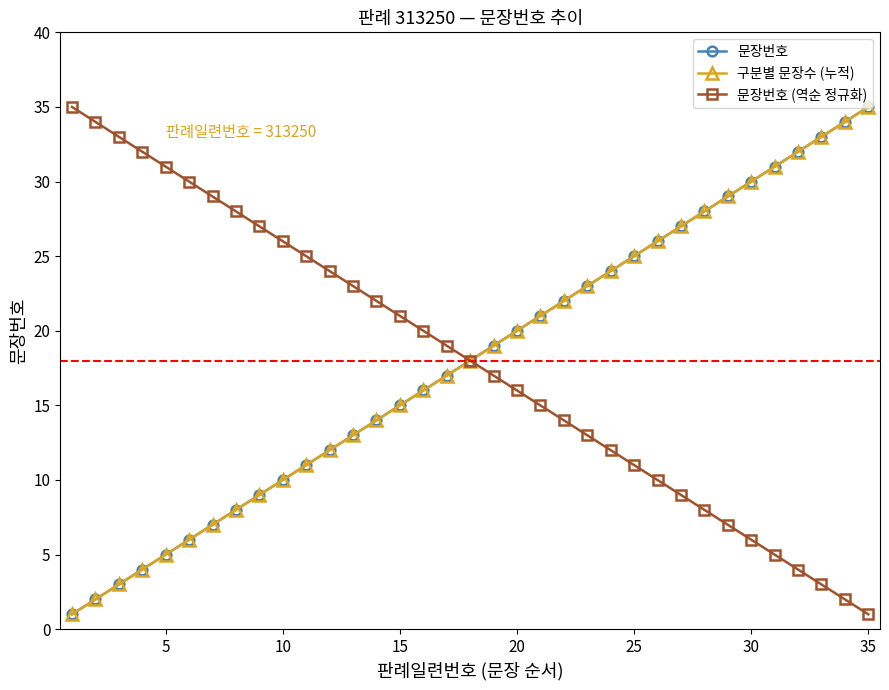

Reading left to right, list all the values displayed in this chart.

문장번호: 1	2	3	4	5	6	7	8	9	10	11	12	13	14	15	16	17	18	19	20	21	22	23	24	25	26	27	28	29	30	31	32	33	34	35
구분별 문장수 (누적): 1	2	3	4	5	6	7	8	9	10	11	12	13	14	15	16	17	18	19	20	21	22	23	24	25	26	27	28	29	30	31	32	33	34	35
문장번호 (역순 정규화): 35	34	33	32	31	30	29	28	27	26	25	24	23	22	21	20	19	18	17	16	15	14	13	12	11	10	9	8	7	6	5	4	3	2	1